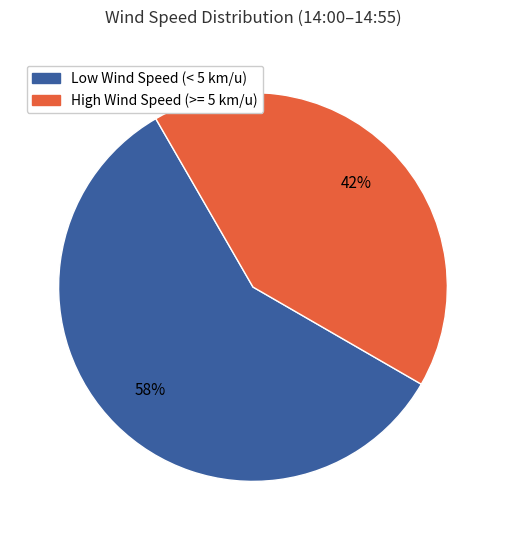

Does any single category account for the majority?

Yes